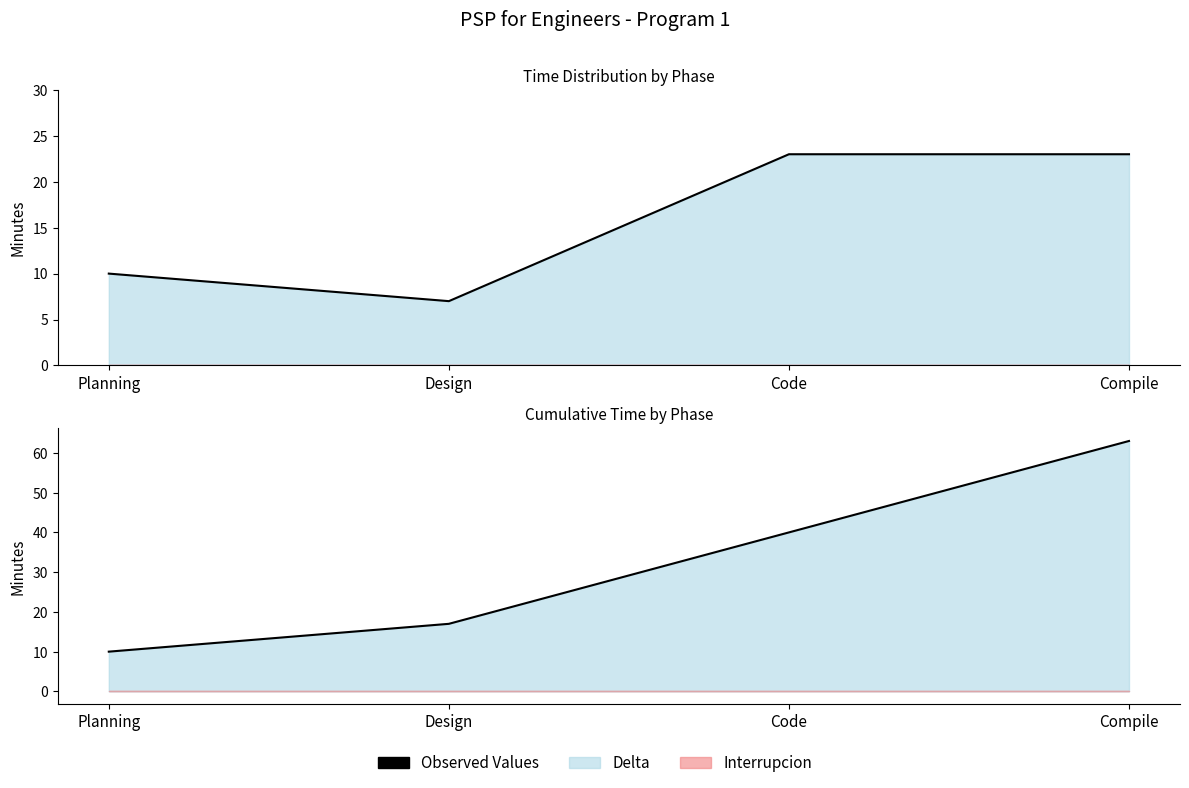

Reading right to left, list all the values displayed in this chart.

Compile=23	Code=23	Design=7	Planning=10